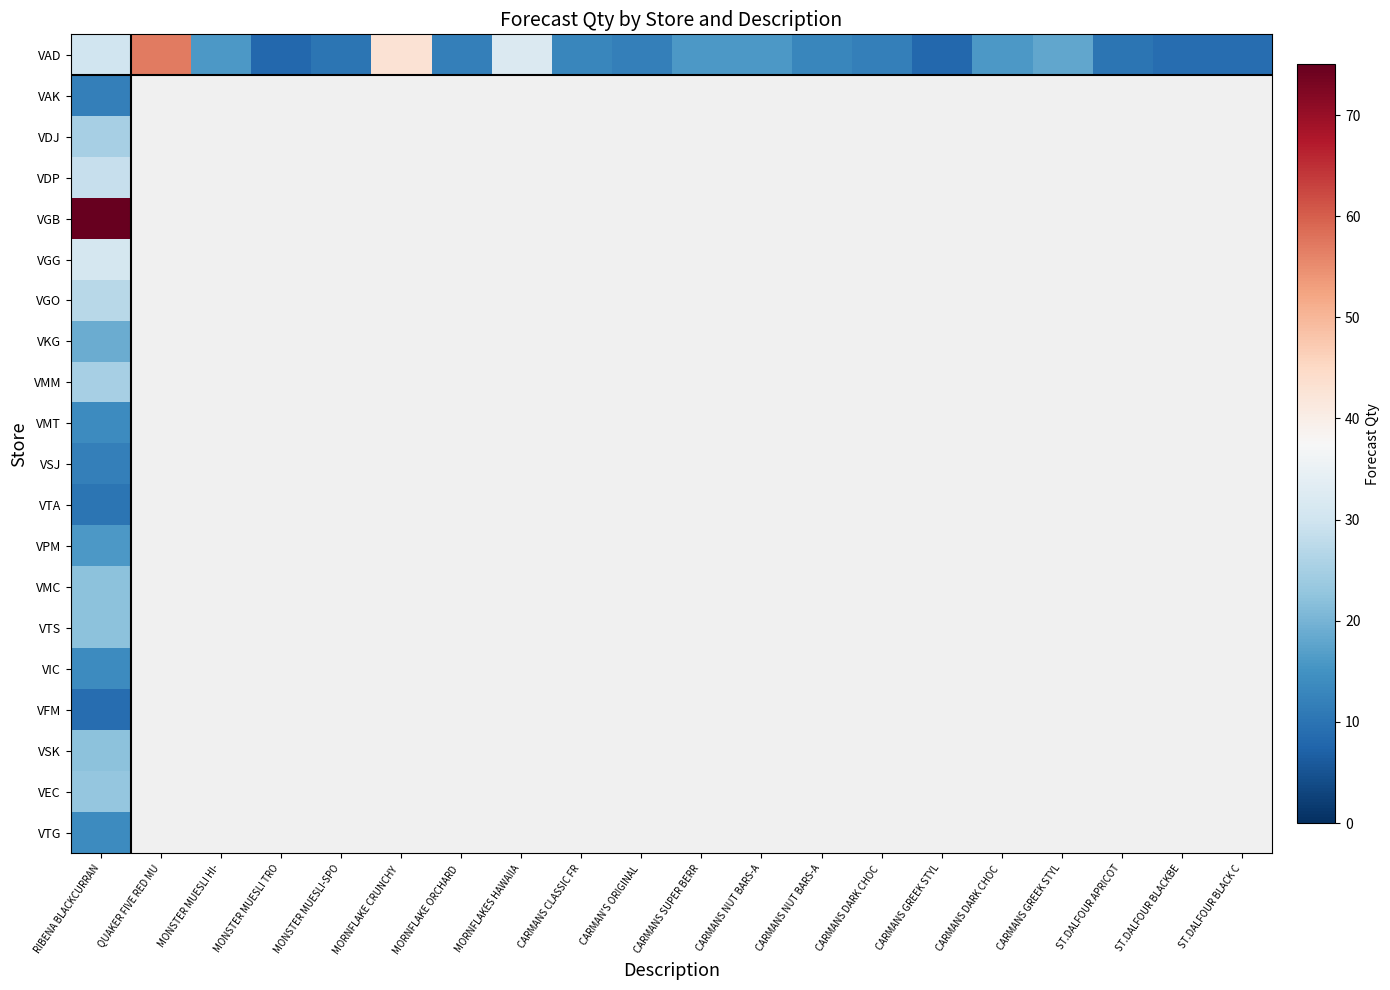

Which series has the widest spread of values?

VAD